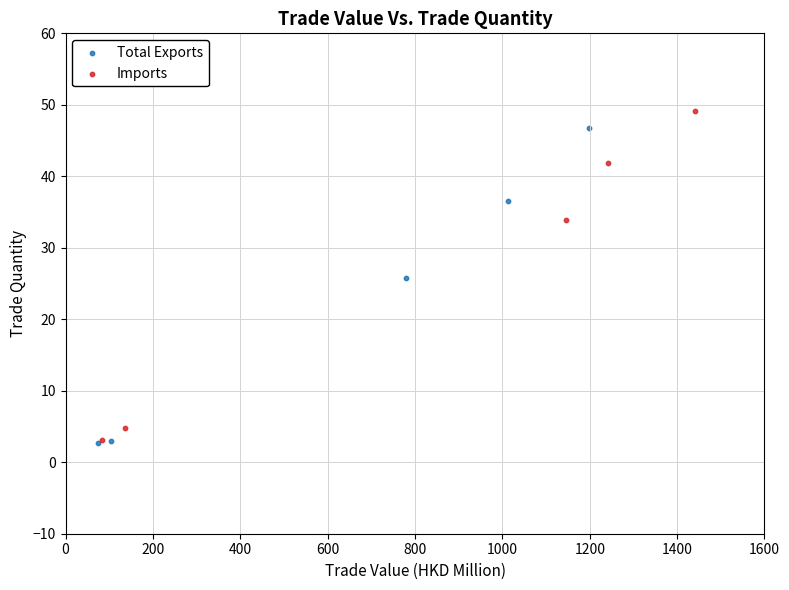

What are all the series names shown in the legend?

Total Exports, Imports